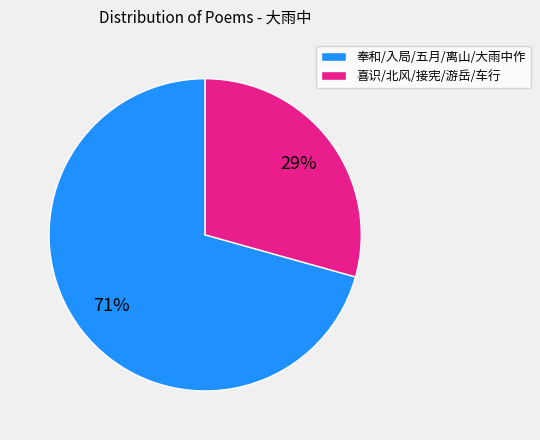

To the nearest percent, what is the combined percentage of 喜识/北风/接宪/游岳/车行 and 奉和/入局/五月/离山/大雨中作?

100%